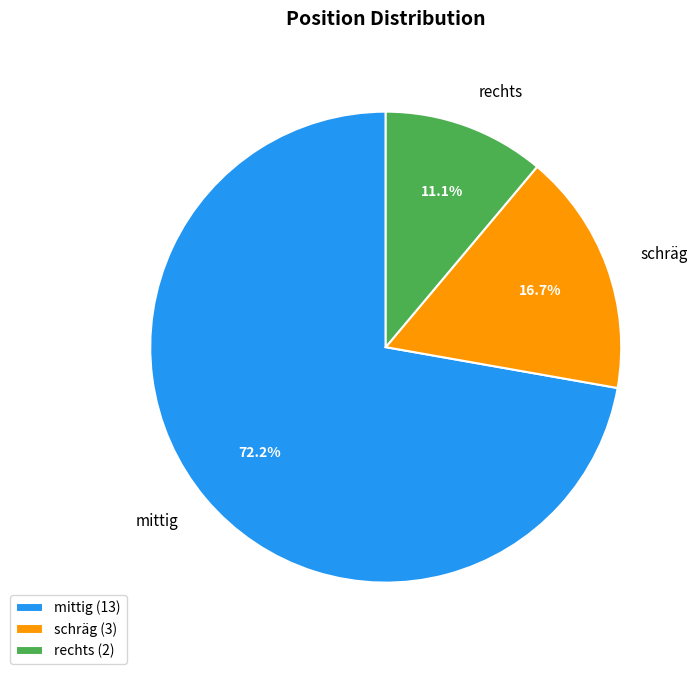

How many slices are in this pie chart?

3